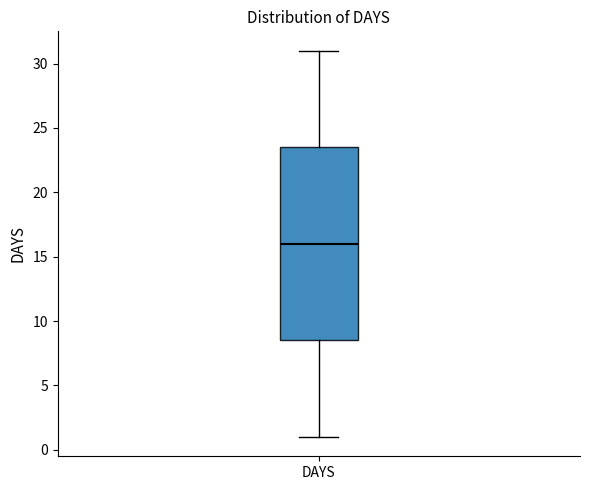

Where does the upper whisker of the box for DAYS end on the y-axis? The values are not printed on the chart, so give them approximately, as read against the axis.

31.0